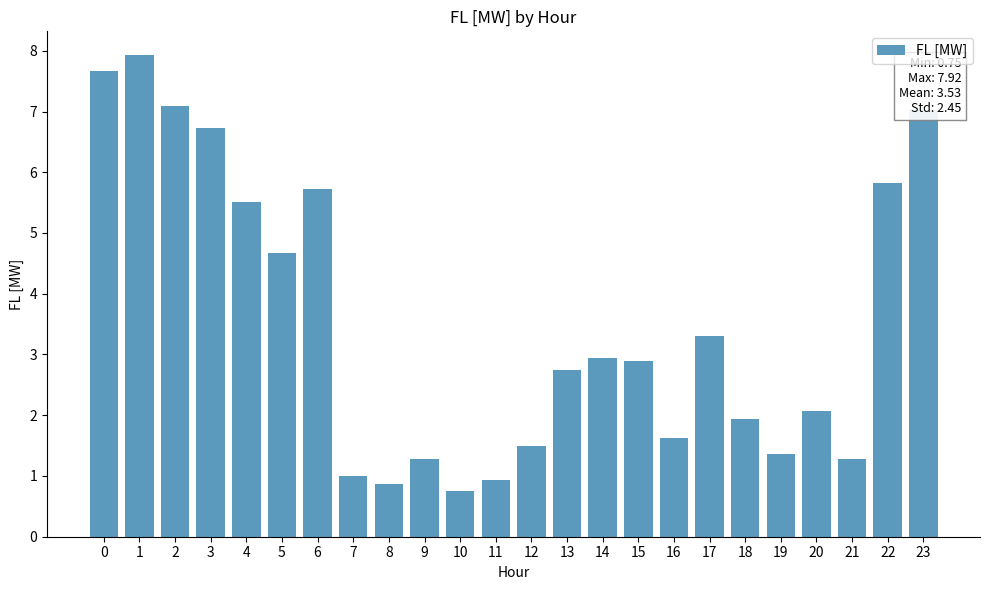

Reading right to left, list all the values displayed in this chart.

7.0	5.8	1.3	2.1	1.4	1.9	3.3	1.6	2.9	2.9	2.8	1.5	0.9	0.7	1.3	0.9	1.0	5.7	4.7	5.5	6.7	7.1	7.9	7.7